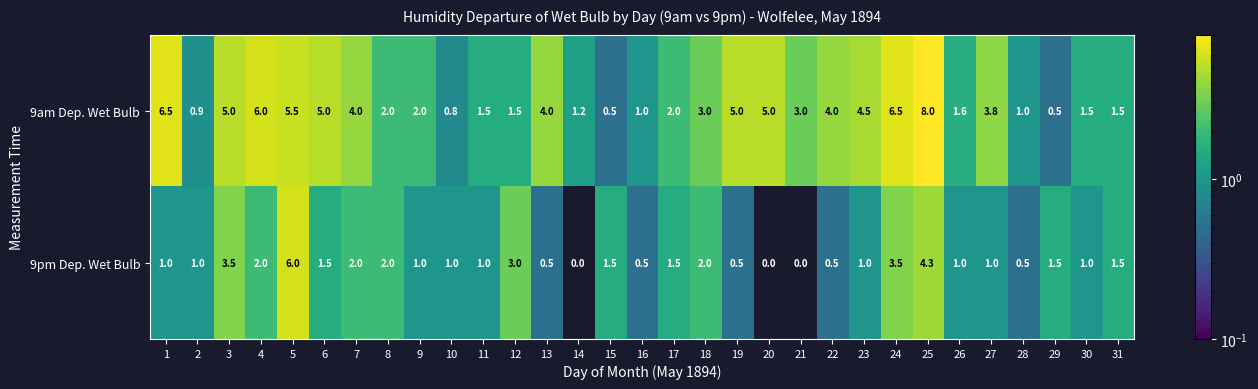

What is the sum of the 9pm Dep. Wet Bulb values at 16 and 11?

1.5